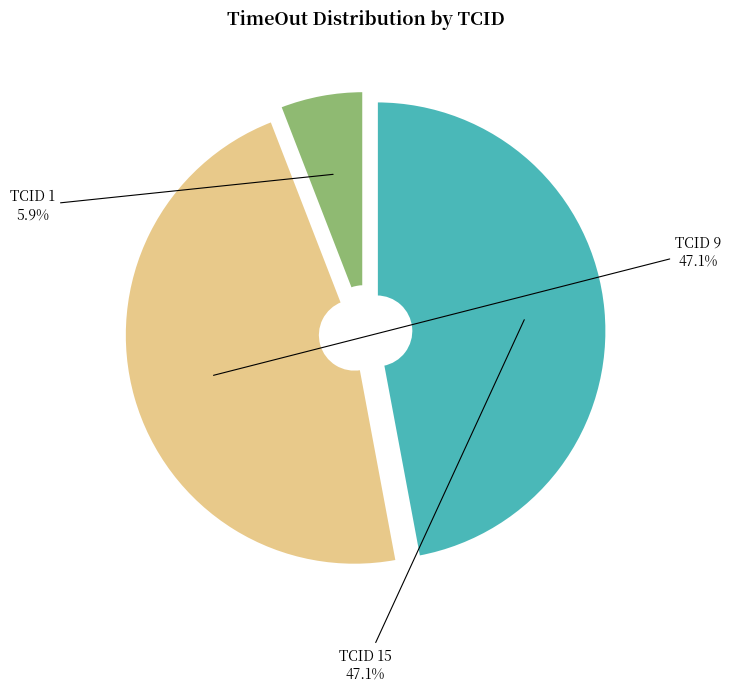

To the nearest percent, what is the combined percentage of TCID 1 and TCID 15?

53%